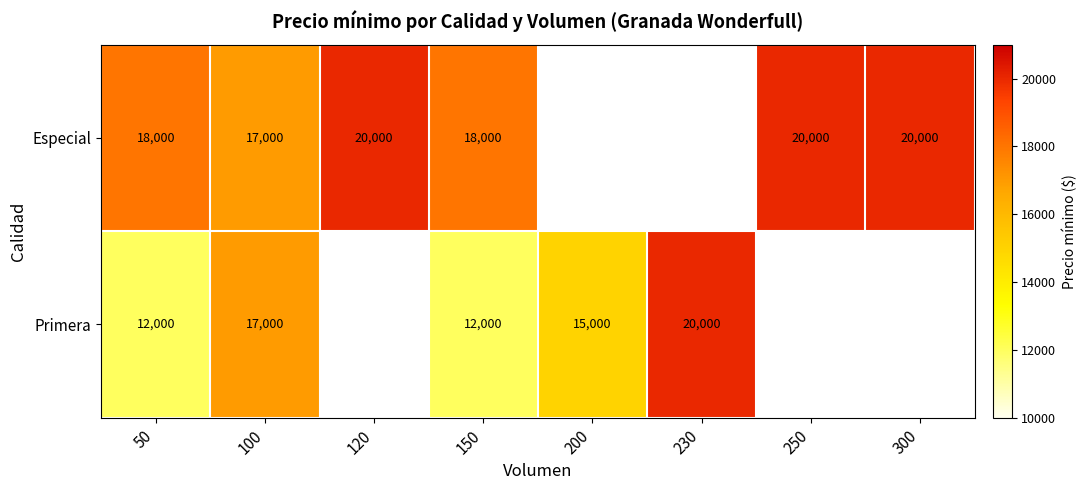

Rank the series at 50 from highest to lowest value.

Especial, Primera